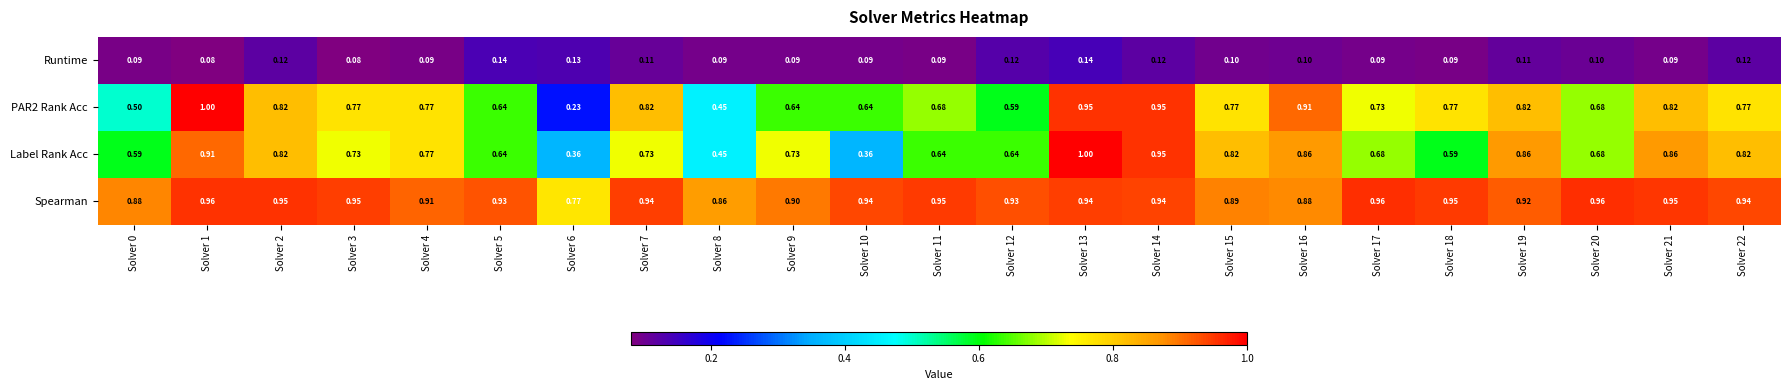

Which series has the widest spread of values?

PAR2 Rank Acc